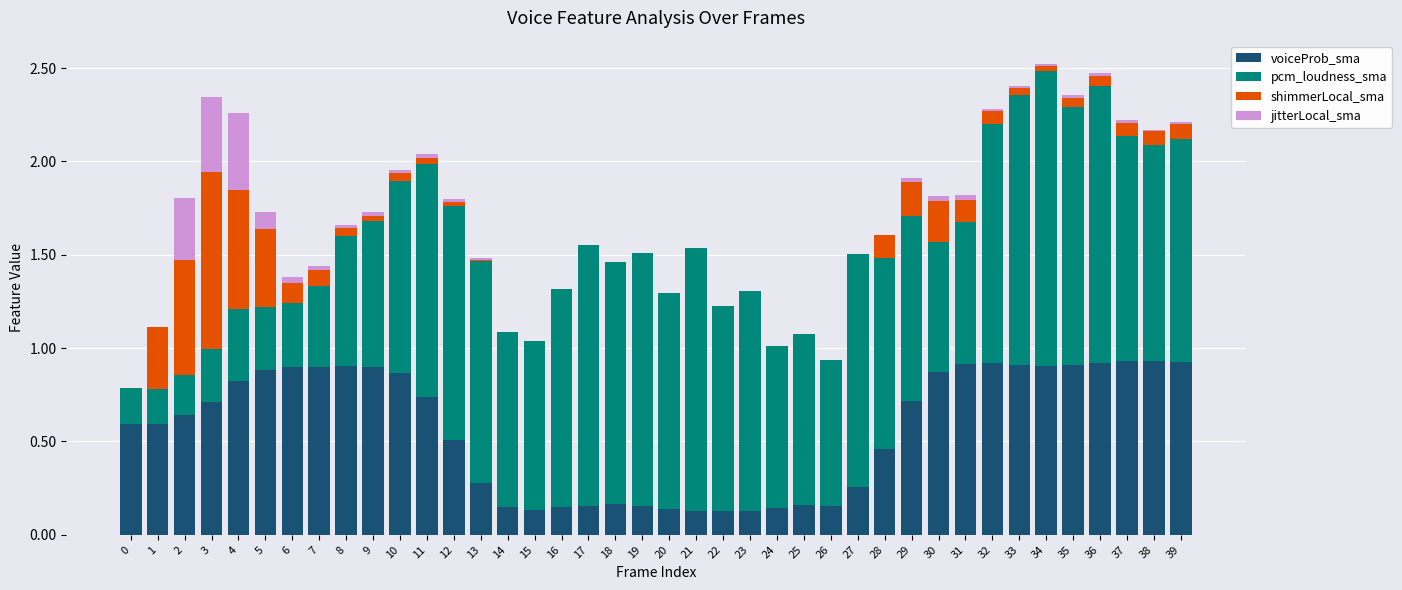

Is it true that voiceProb_sma equals 1.7 at 39?

False